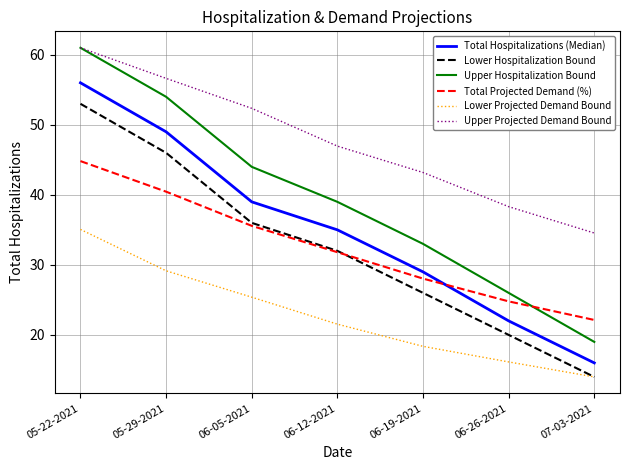

True or false: Upper Projected Demand Bound has a value of 81.1 at 05-22-2021.

False